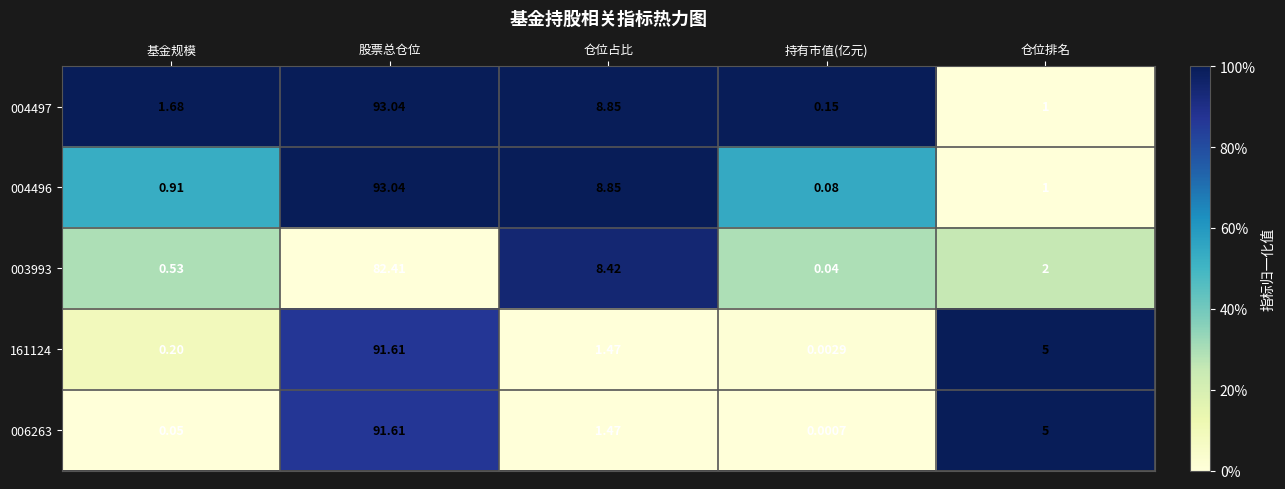

Rank the categories by 004497 value from highest to lowest.

股票总仓位, 仓位占比, 基金规模, 仓位排名, 持有市值(亿元)